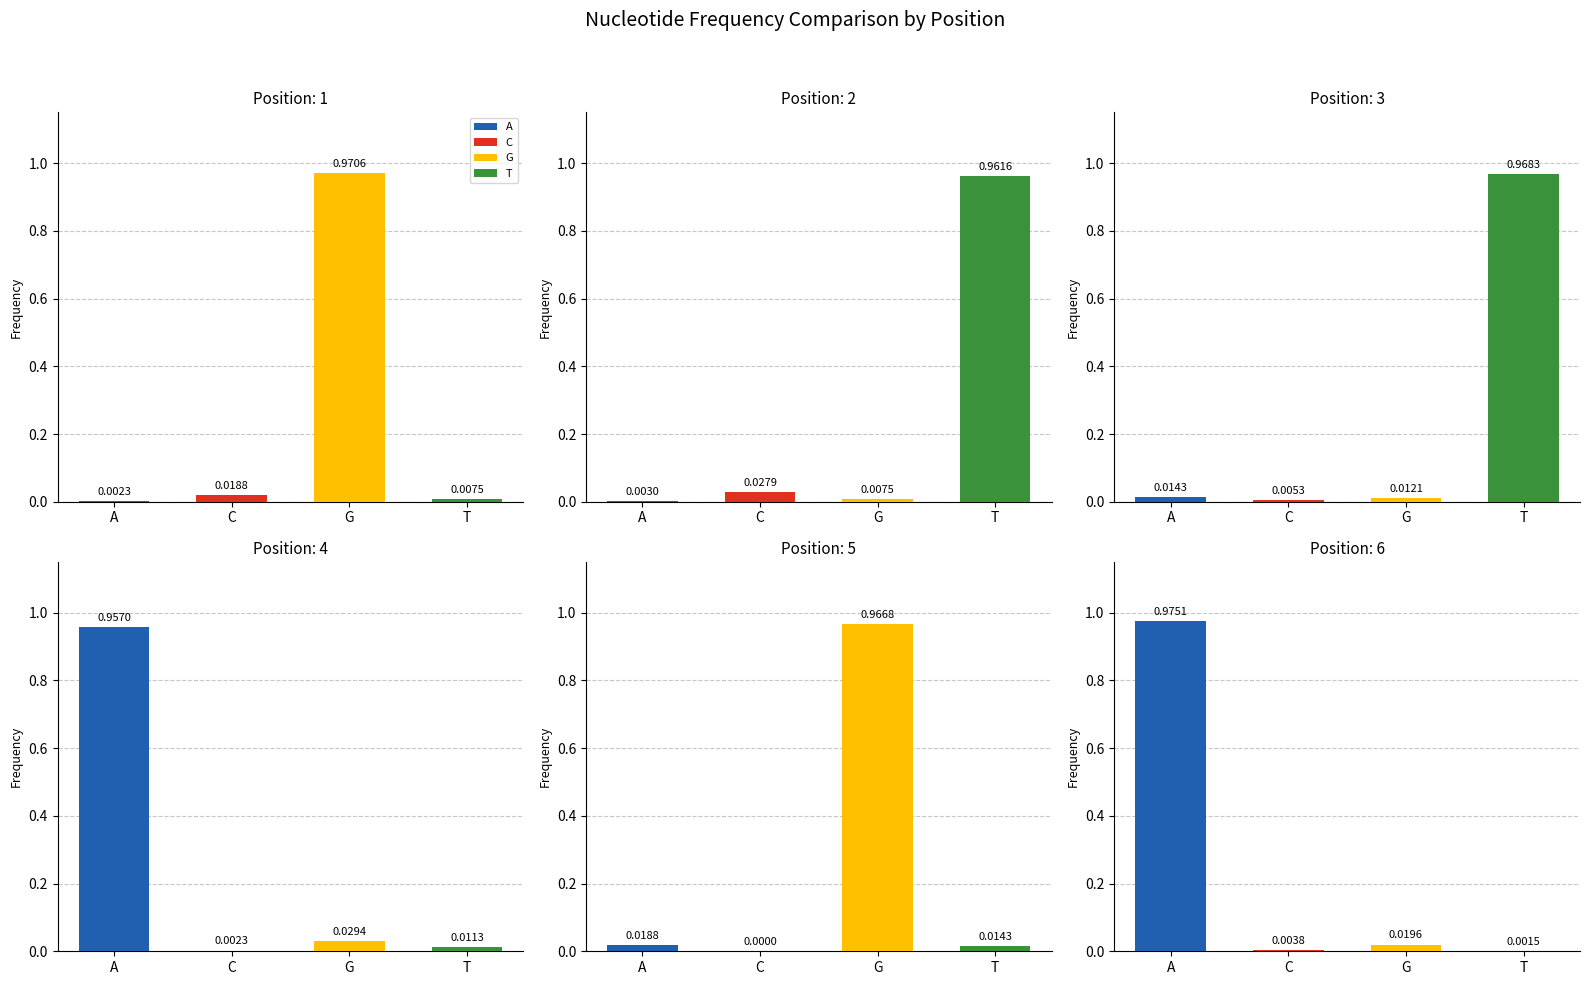

The A series shows 0.0 at 3. True or false?

True